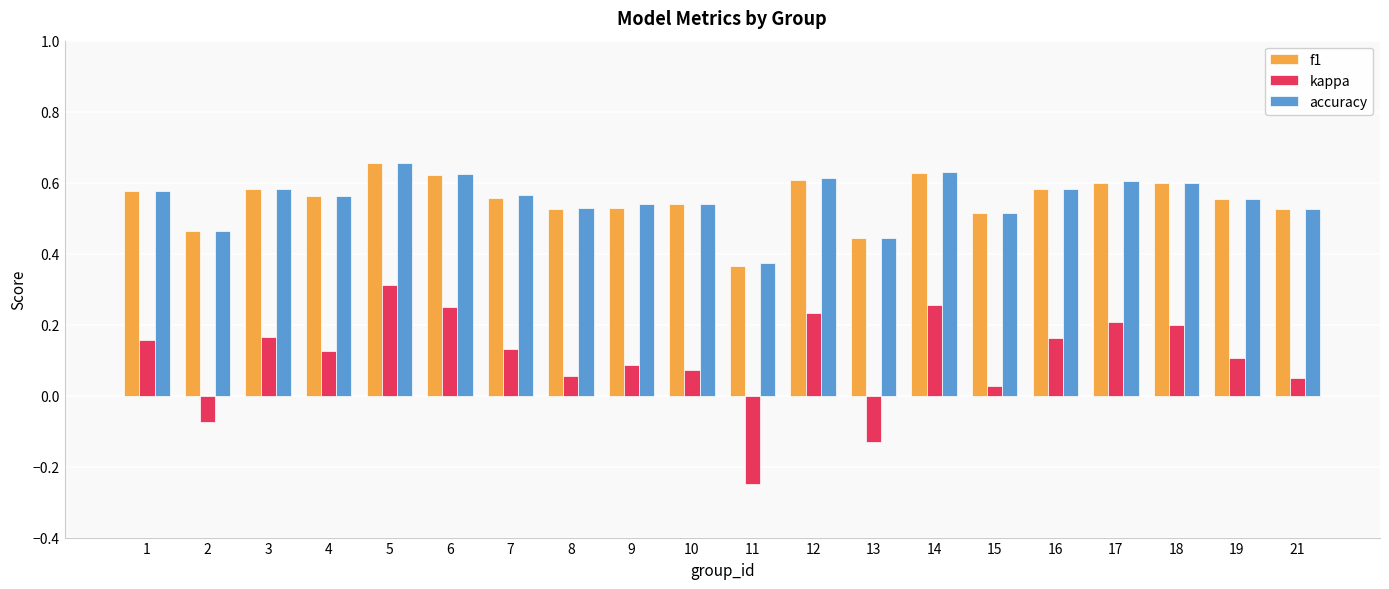

Which series has the largest range (max minus min)?

kappa